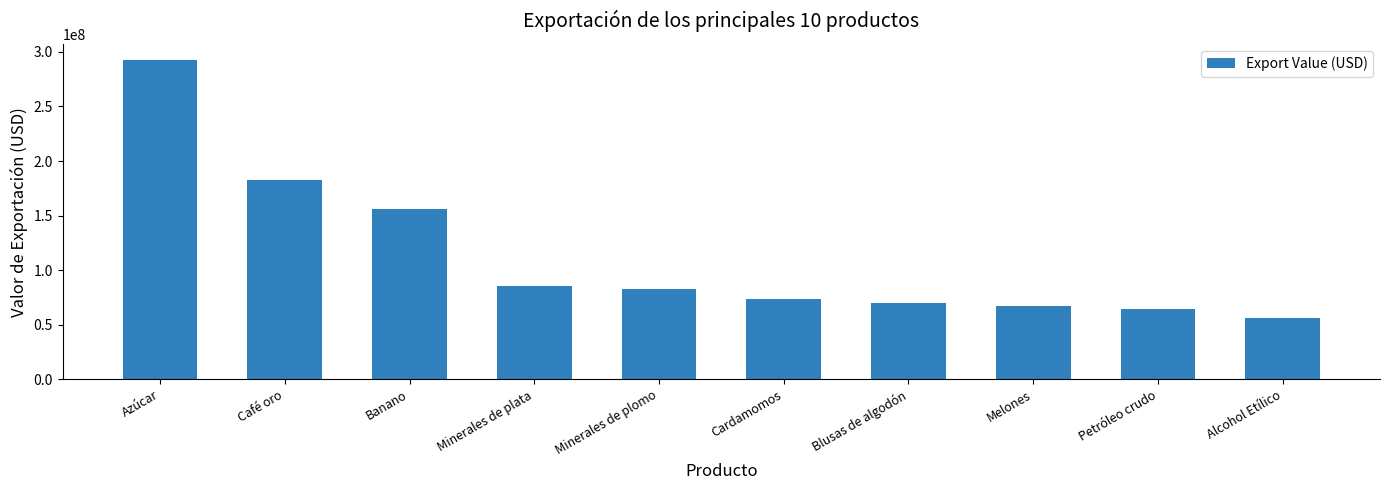

At which label does the data first exceed 82871564?

Azúcar